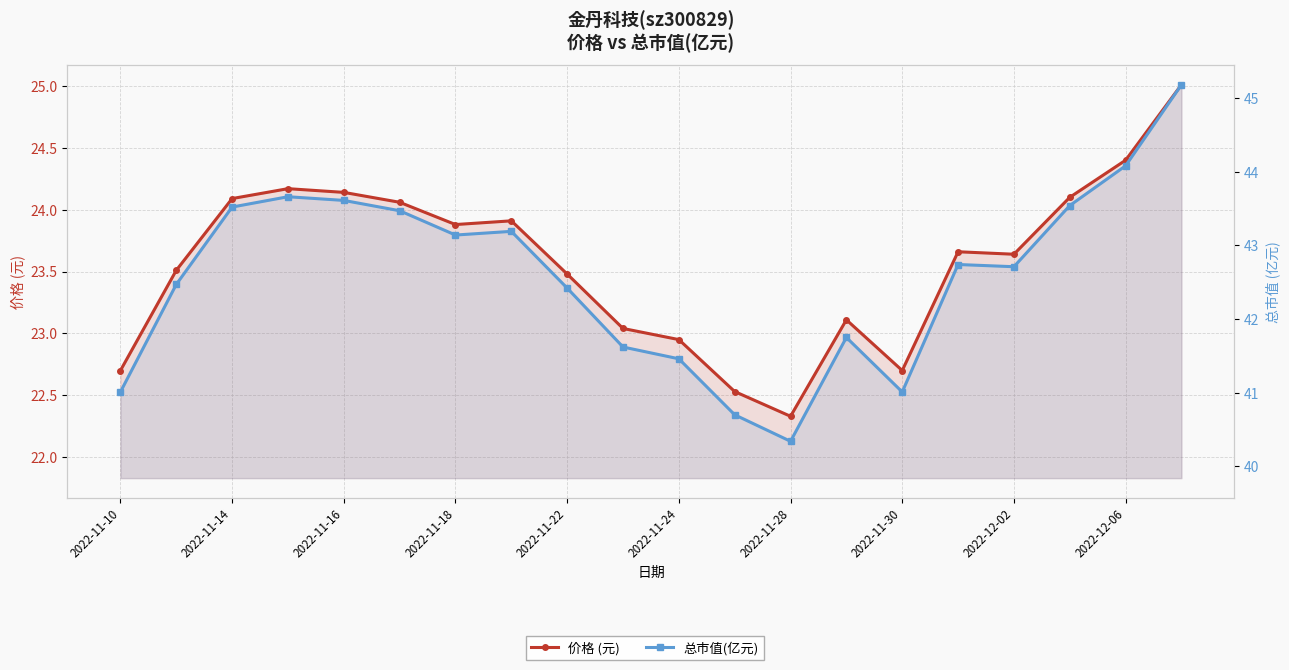

What is the value of the 总市值(亿元) point at the 5th from the left?

43.6